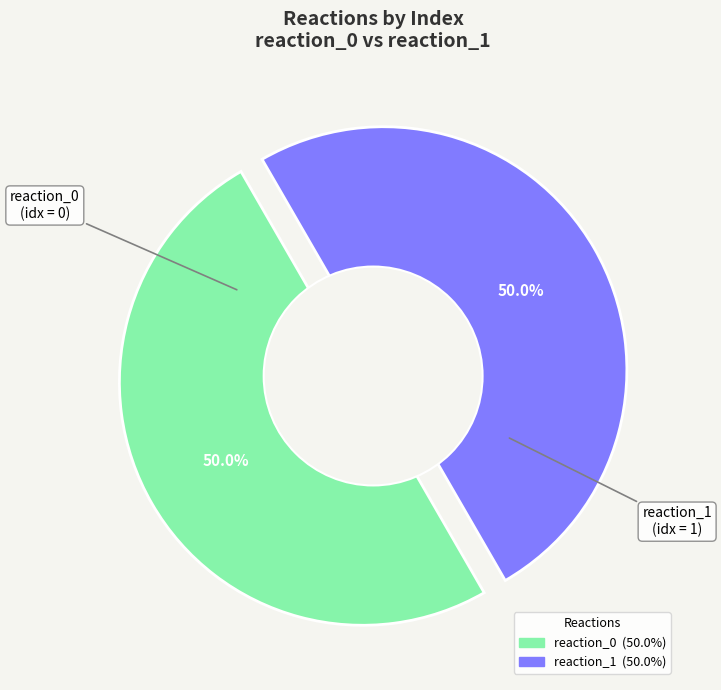

Does reaction_0 represent more than half of the total?

No